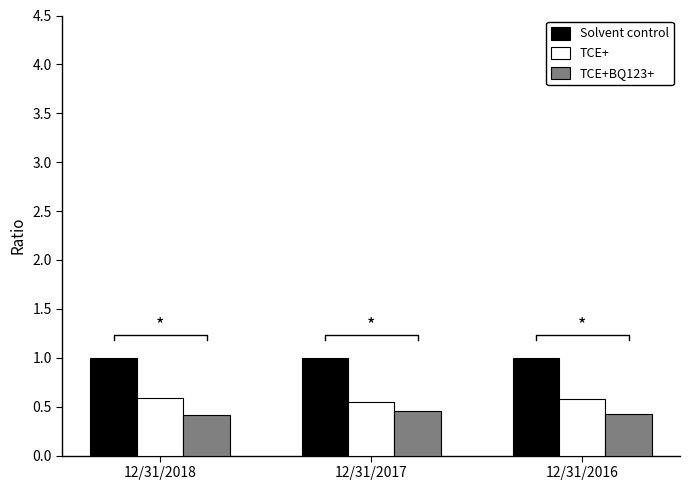

At which label is TCE+ closest to 0?

12/31/2017